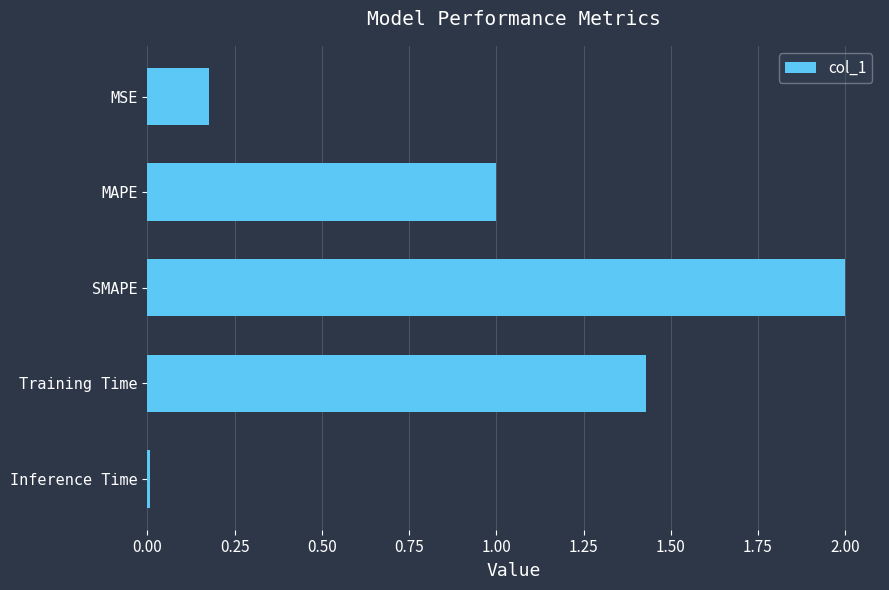

List the labels in order of value, smallest first.

Inference Time, MSE, MAPE, Training Time, SMAPE